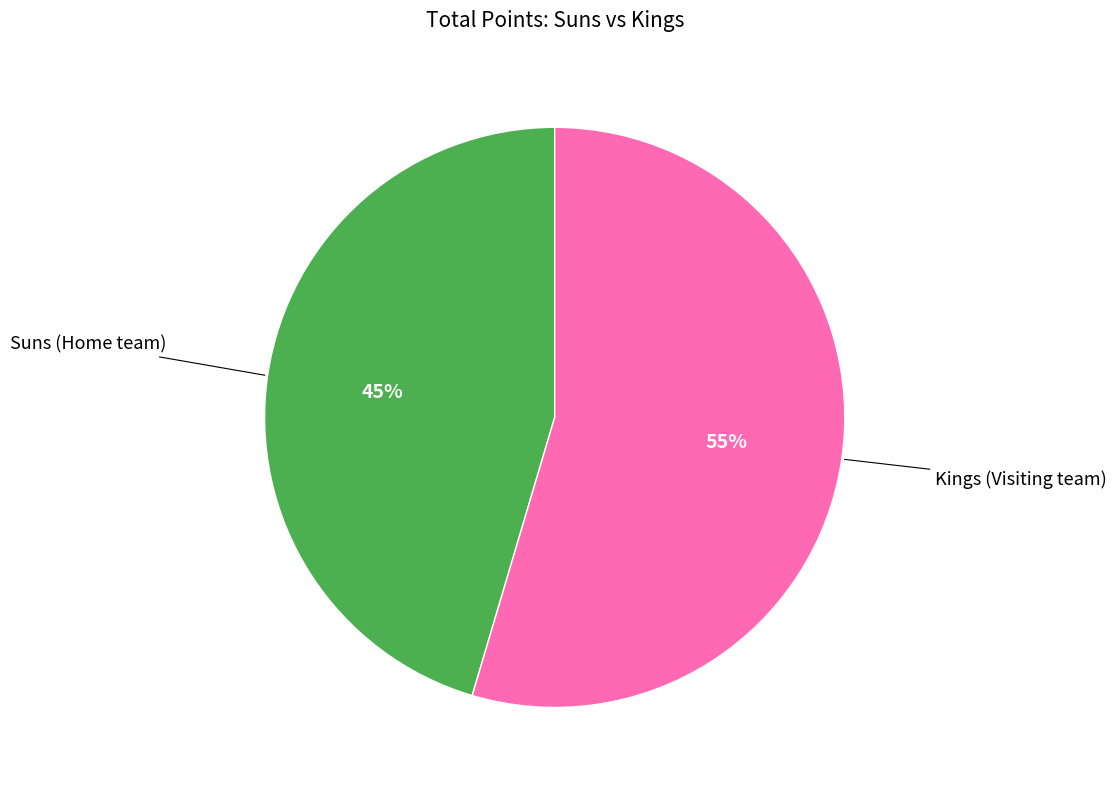

How many segments does this pie chart have?

2